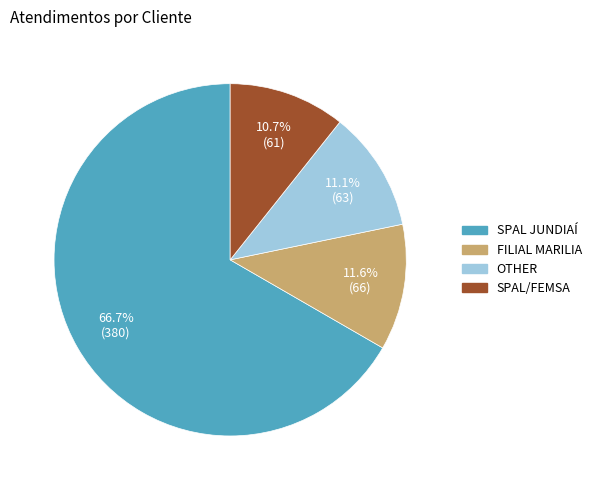

Count the number of slices in the pie.

4